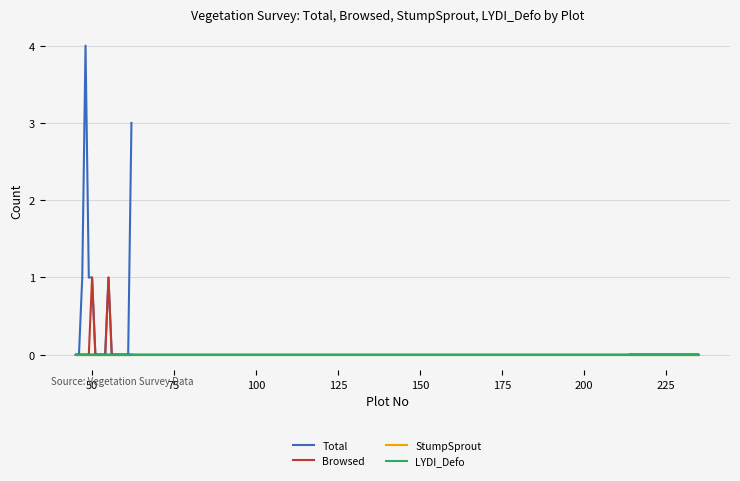

Does the chart have visible grid lines?

Yes